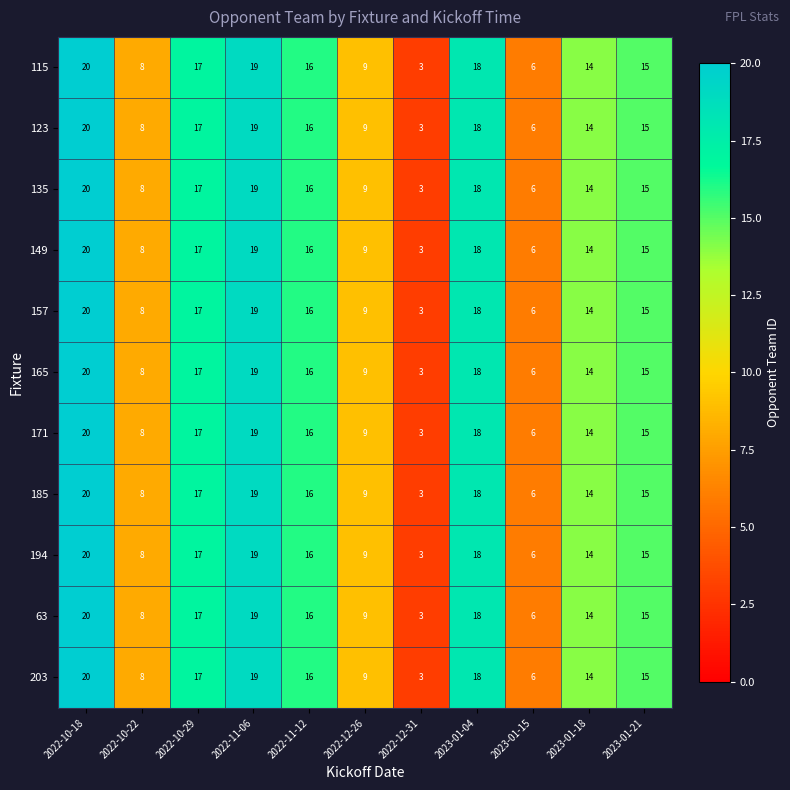

The 203 series shows 15 at 2023-01-21. True or false?

True